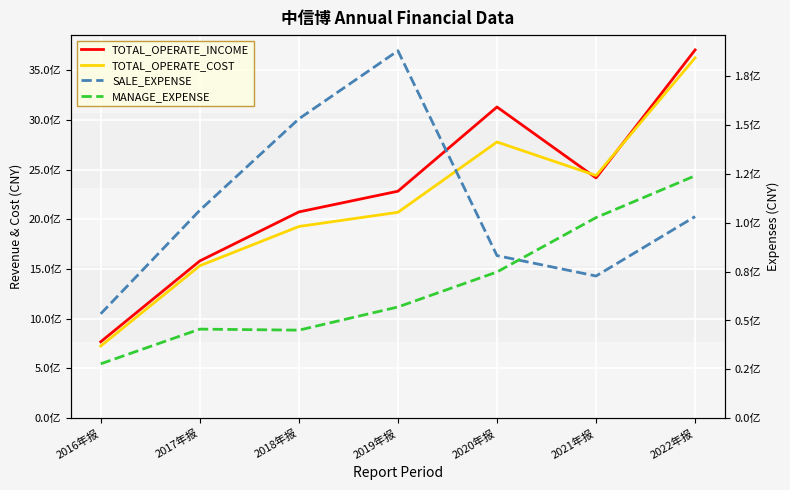

What is the average value of the SALE_EXPENSE series?

108624890.5